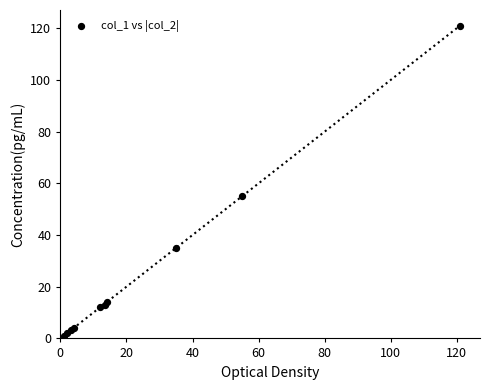

What Y value in the scatter plot is closest to 61?

55.0